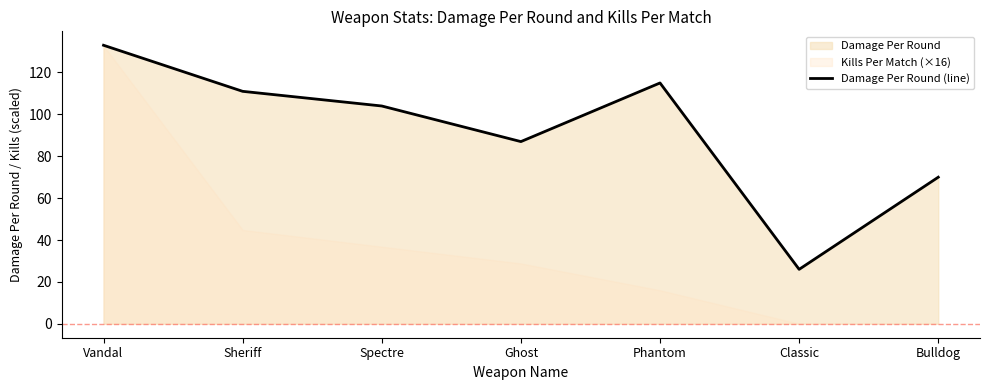

List the labels in order of value, smallest first.

Classic, Bulldog, Ghost, Spectre, Sheriff, Phantom, Vandal